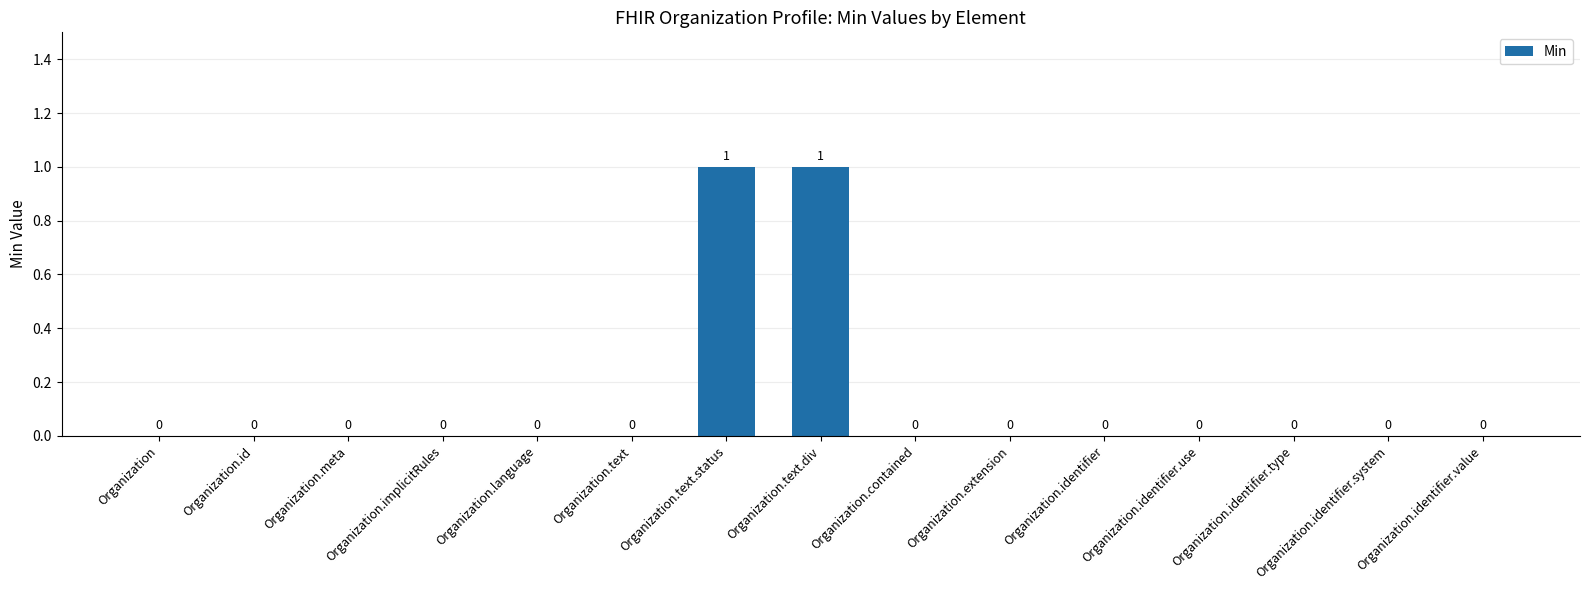

How many values are above zero?

2